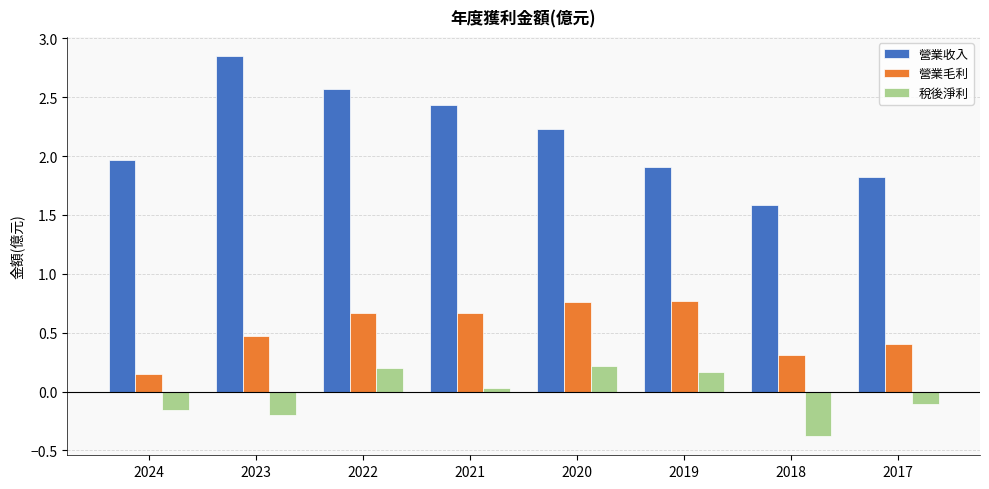

What is the difference between the maximum and minimum values in the 營業毛利 series?

0.6